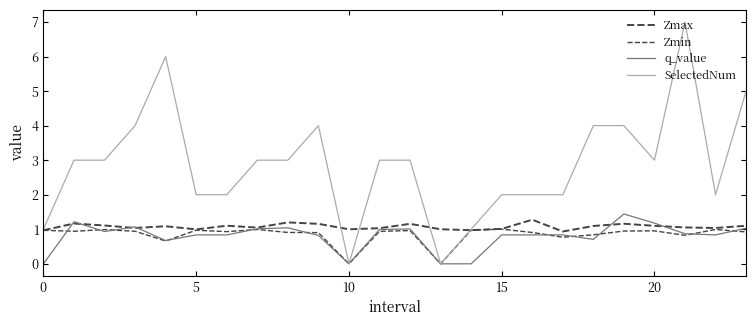

What is the difference between the maximum and second lowest values in the Zmax series?

0.3